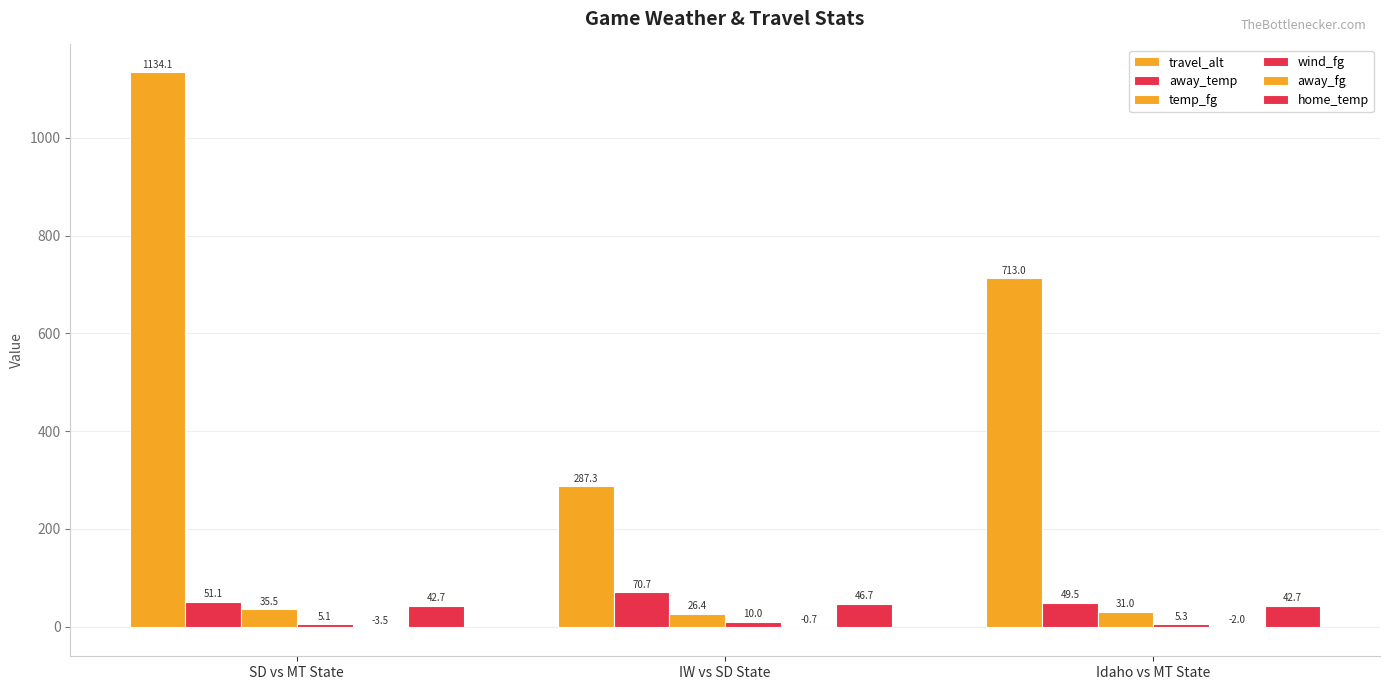

Are the bars horizontal?

No